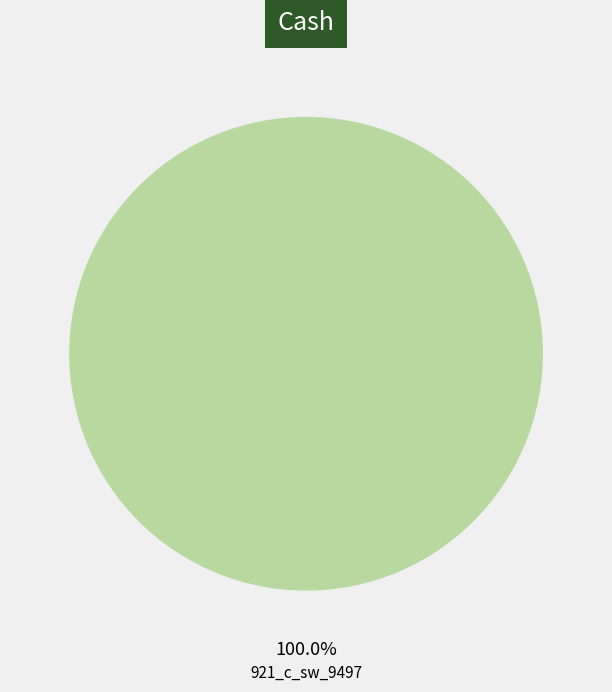

Which slice represents more than half of the pie?

921_c_sw_9497